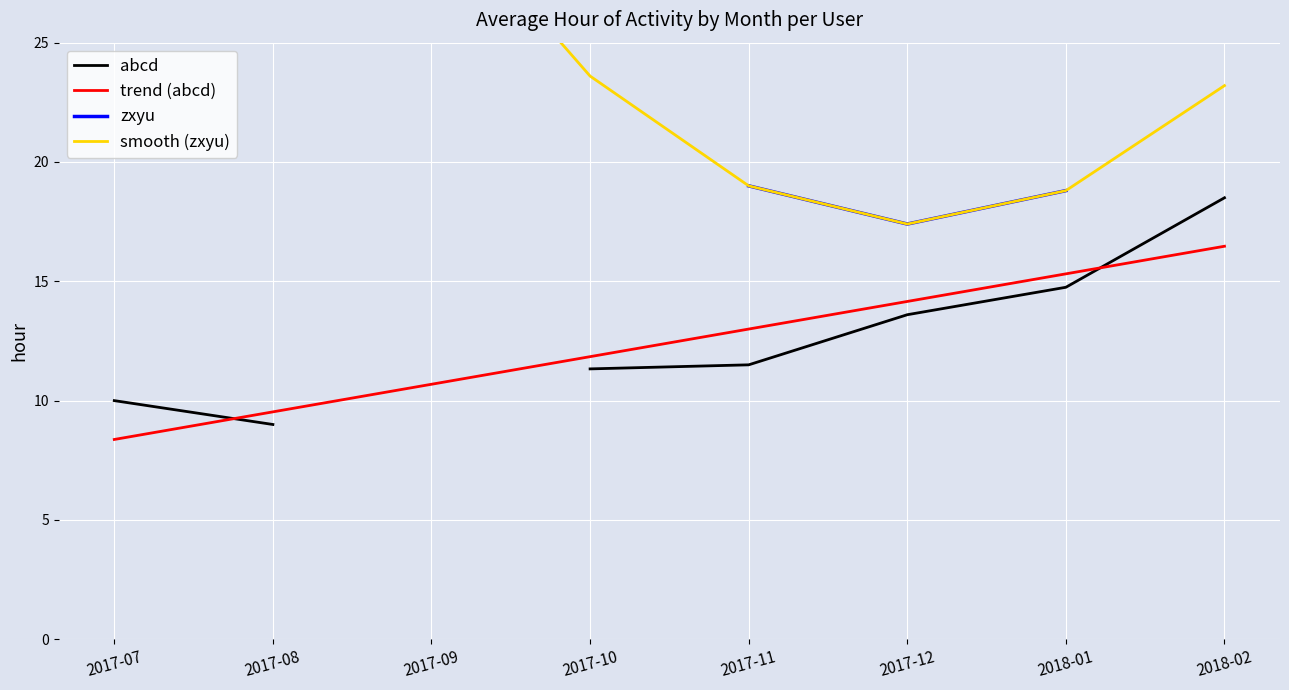

The value of smooth (zxyu) at 2017-11 is 10.3. True or false?

False